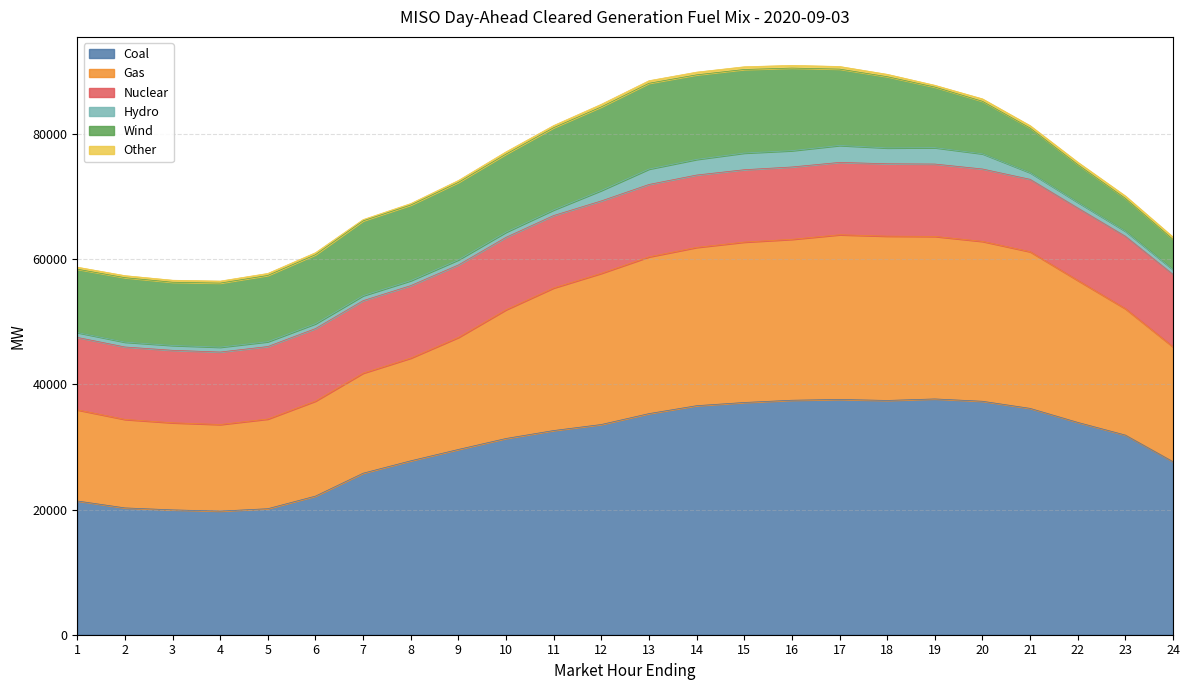

True or false: Hydro and Gas cross at least once.

False